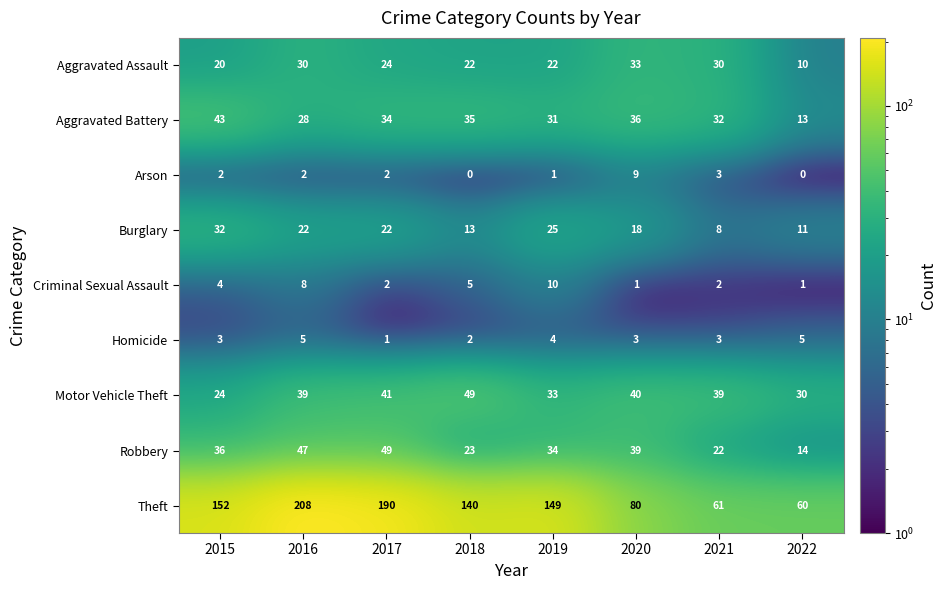

At which category is the sum across all series the highest?

2016